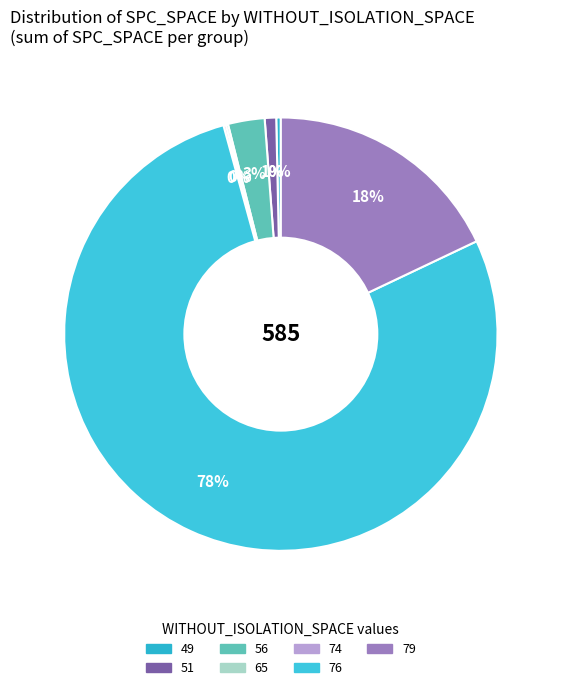

Which slice is the largest?

76